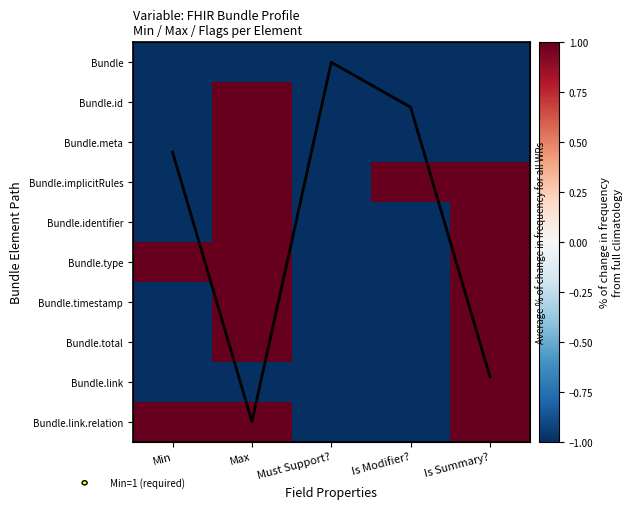

Count the number of data series in this chart.

10